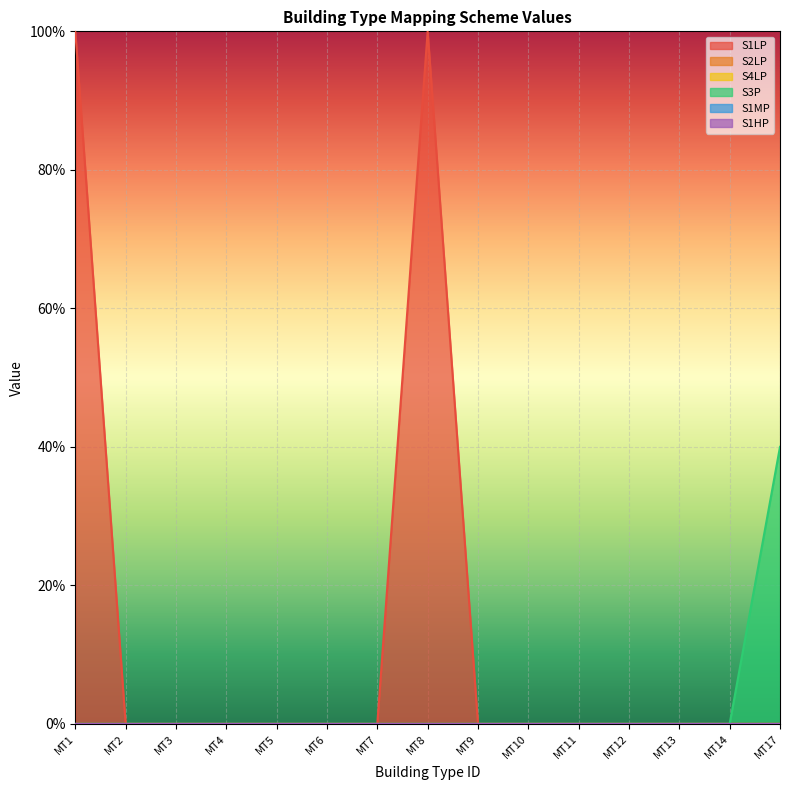

How many series are shown in this chart?

6